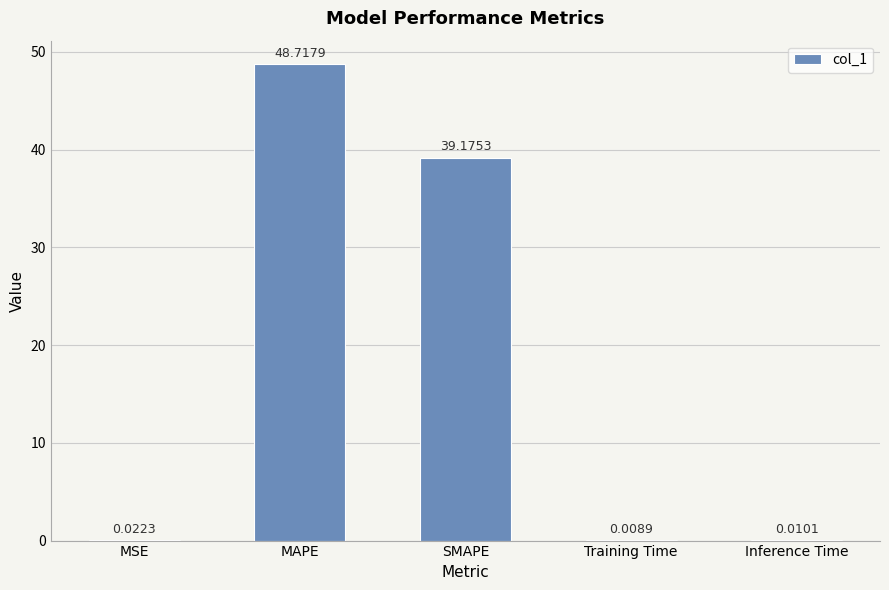

True or false: the data shows 58.5 at SMAPE.

False